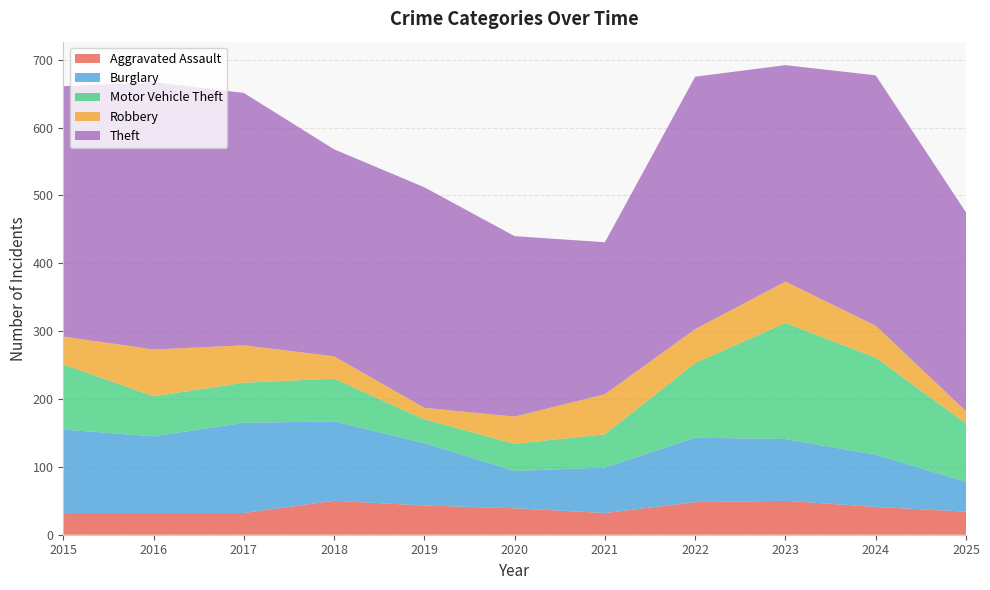

Reading left to right, transcribe all the data shown in this chart.

Aggravated Assault: 2015=32	2016=32	2017=32	2018=50	2019=43	2020=39	2021=32	2022=48	2023=50	2024=41	2025=34
Burglary: 2015=123	2016=113	2017=133	2018=117	2019=92	2020=55	2021=67	2022=95	2023=91	2024=77	2025=44
Motor Vehicle Theft: 2015=96	2016=59	2017=59	2018=63	2019=35	2020=40	2021=49	2022=110	2023=171	2024=143	2025=86
Robbery: 2015=41	2016=69	2017=55	2018=33	2019=17	2020=40	2021=59	2022=50	2023=61	2024=47	2025=18
Theft: 2015=369	2016=394	2017=372	2018=305	2019=325	2020=266	2021=224	2022=372	2023=319	2024=369	2025=293